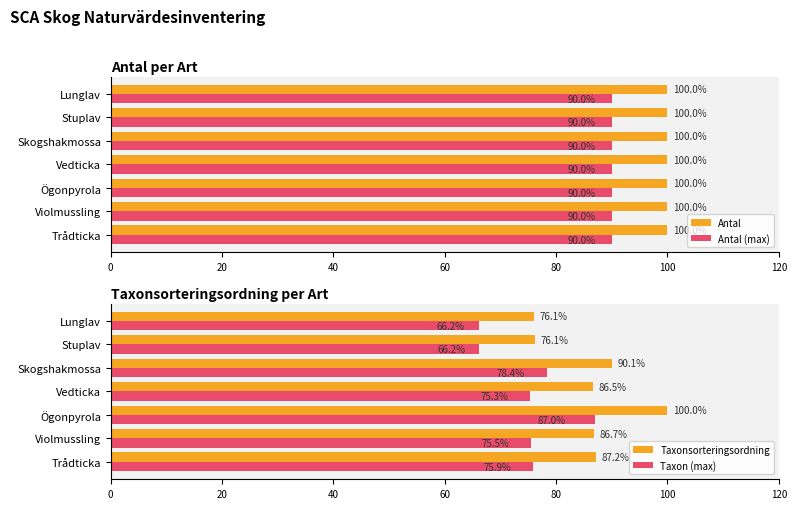

What is the highest value of the Antal series?

100